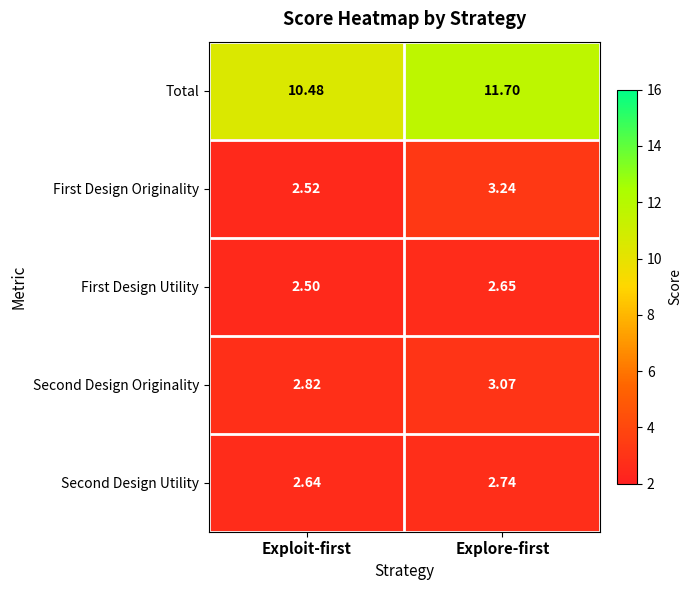

How many series are shown in this chart?

5